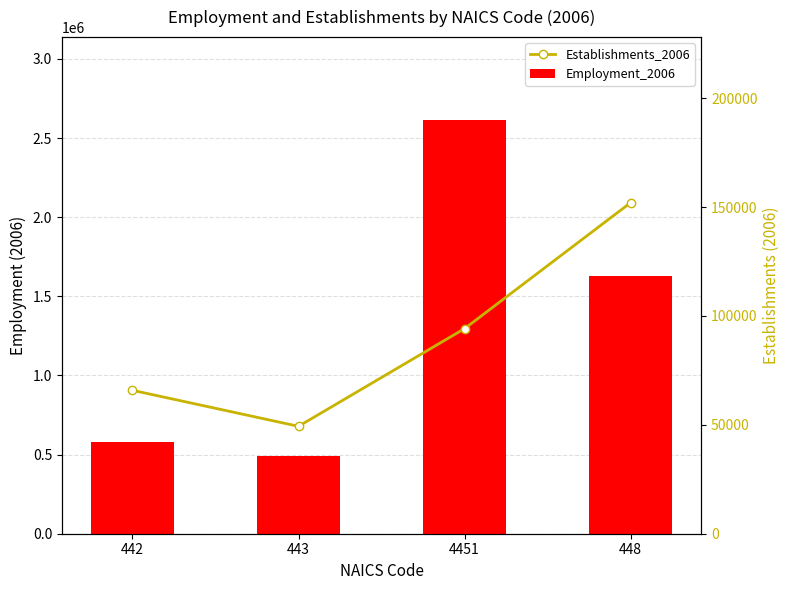

Rank the categories by Establishments_2006 value from lowest to highest.

443, 442, 4451, 448